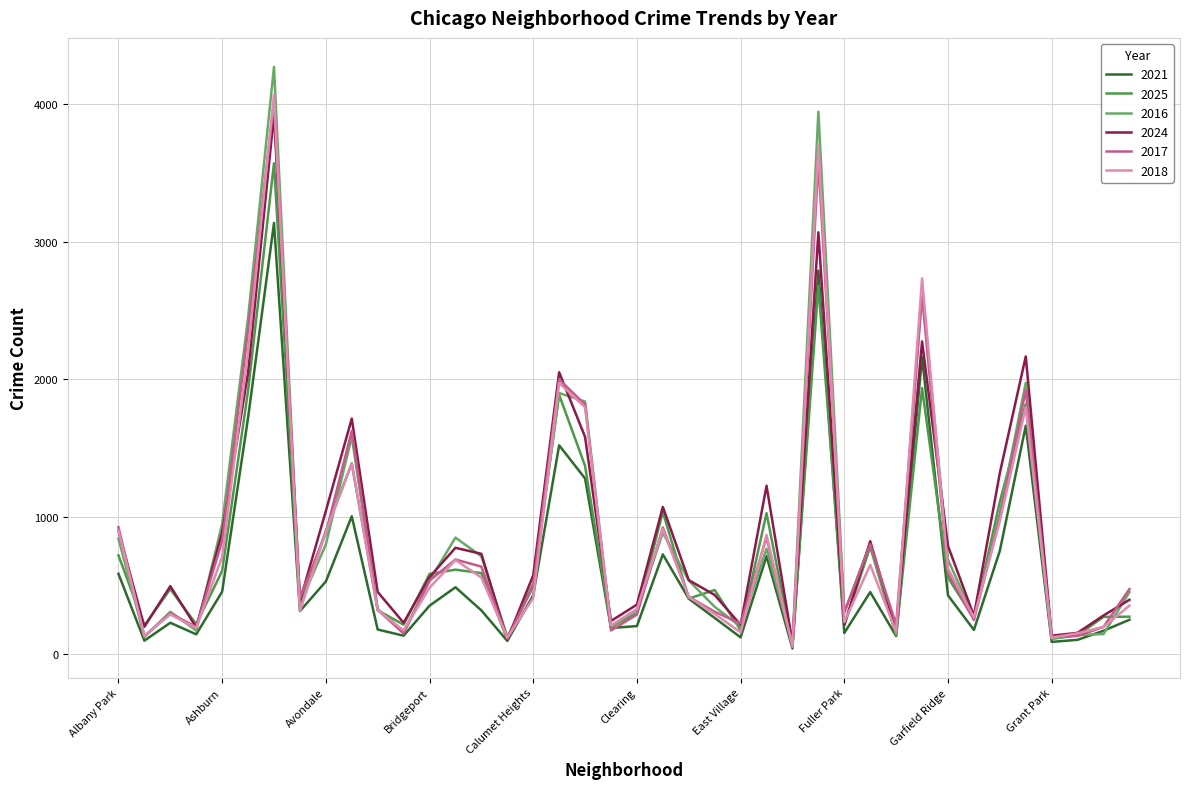

Which series has the widest spread of values?

2016